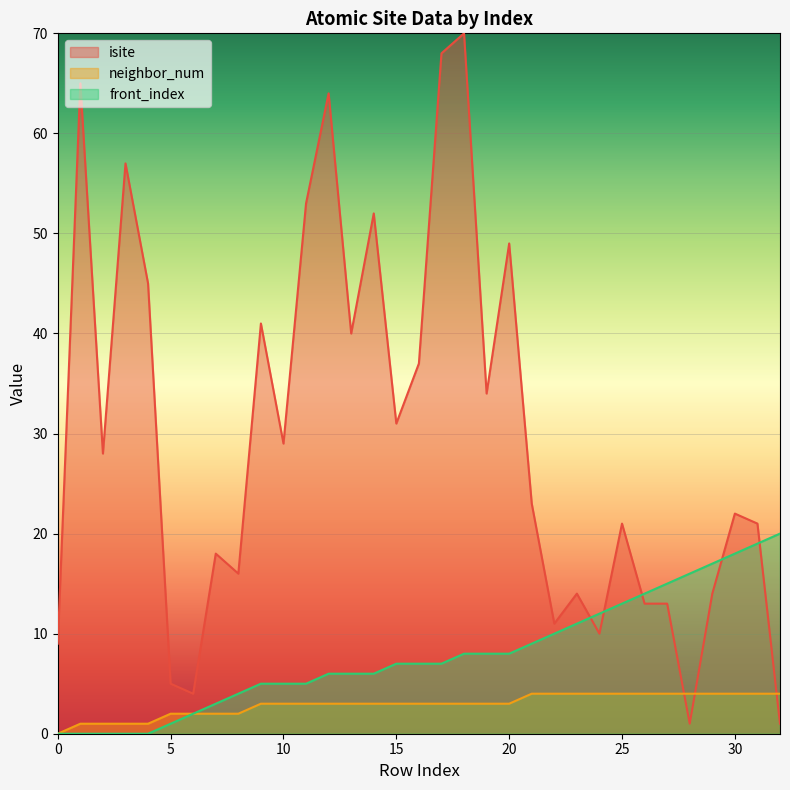

Between which two adjacent categories do isite and neighbor_num first intersect?

27 and 28